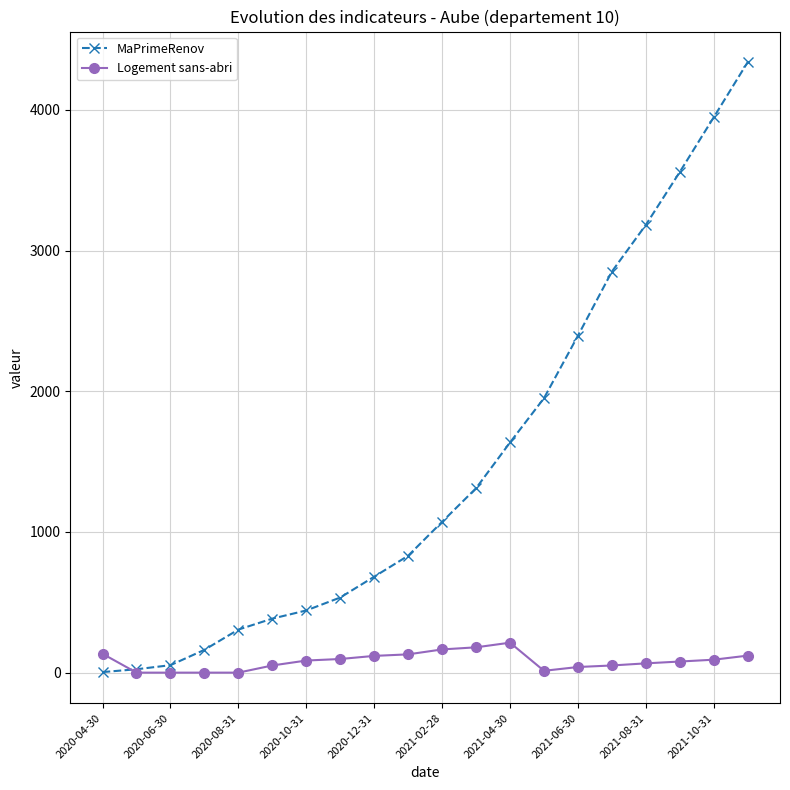

How many intersections are there between Logement sans-abri and MaPrimeRenov?

1